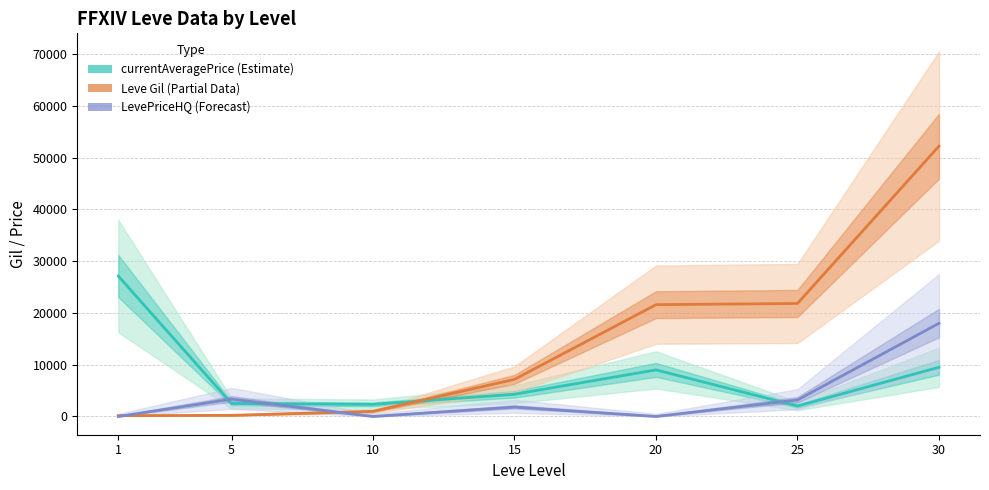

Does the chart display data point markers on the line(s)?

No